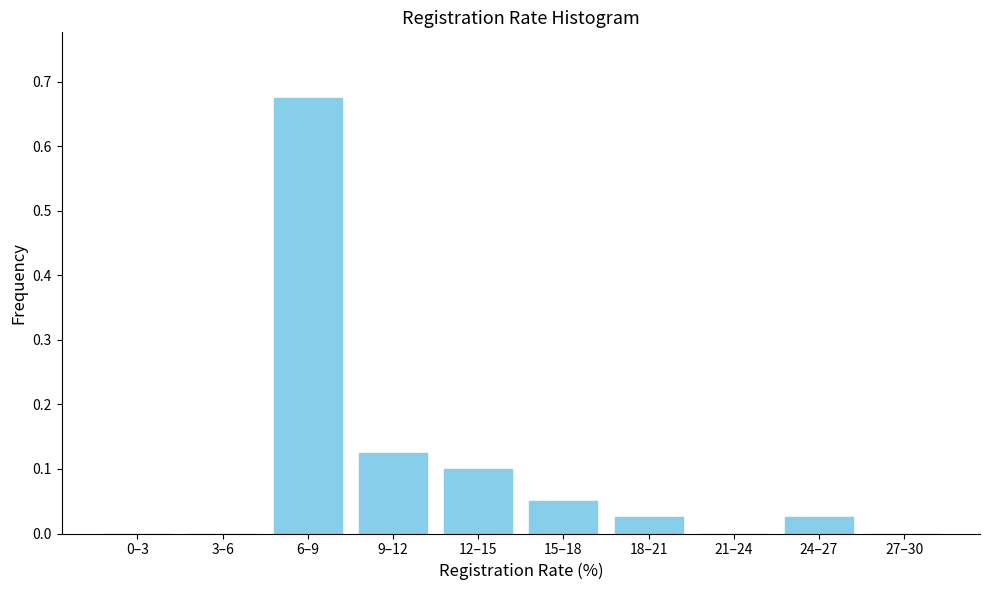

Which has a higher value, 3–6 or 24–27?

24–27